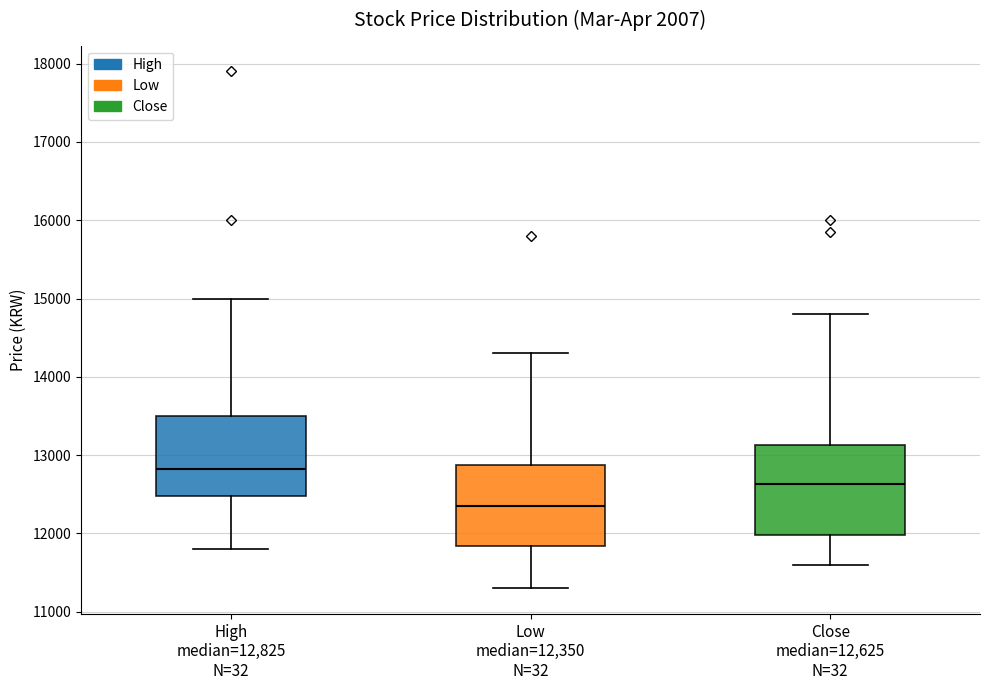

Which box has the lowest median line?

Low median=12,350 N=32